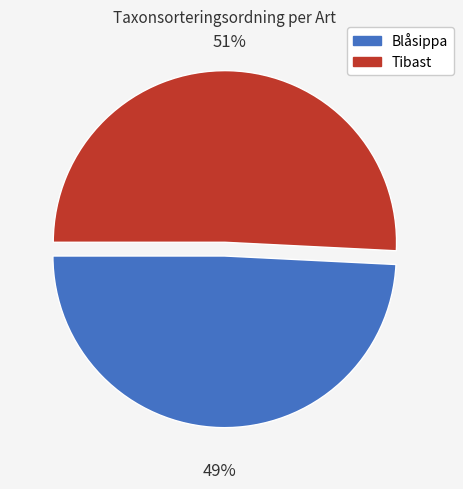

True or false: Tibast accounts for 51% of the total.

True